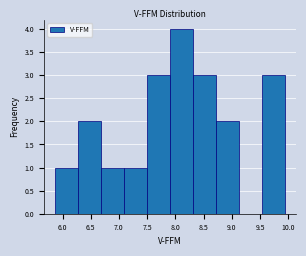

Reading left to right, transcribe this chart: for each bar, give the range it covers on the x-axis and its height. Neither the bar edges nor the heights are printed on the chart, so give them approximately, as read against the axes.

5.85 to 6.30: 1
6.30 to 6.70: 2
6.70 to 7.10: 1
7.10 to 7.50: 1
7.50 to 7.90: 3
7.90 to 8.30: 4
8.30 to 8.70: 3
8.70 to 9.10: 2
9.10 to 9.55: 0
9.55 to 9.95: 3